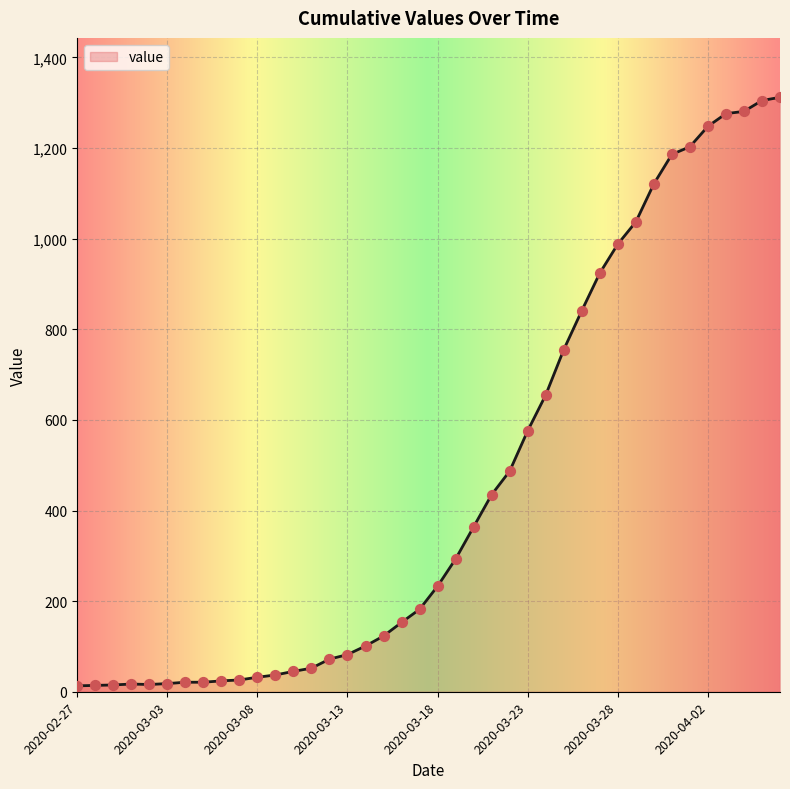

What is the maximum value shown in the chart?

1312